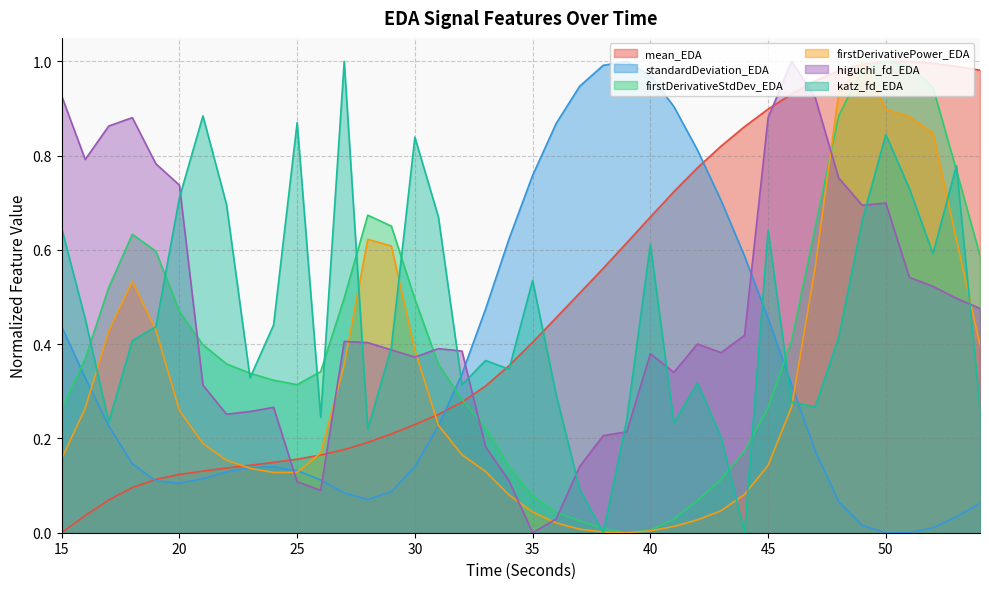

The value of katz_fd_EDA at 18 is 0.4. True or false?

True